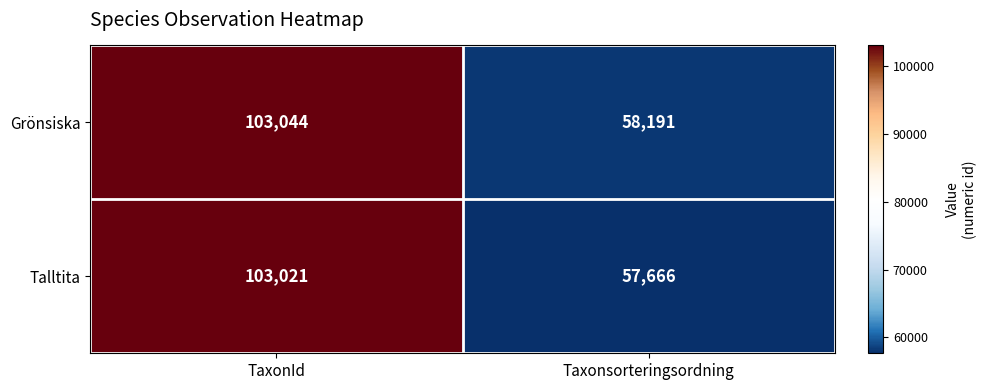

At which category is the sum across all series the highest?

TaxonId